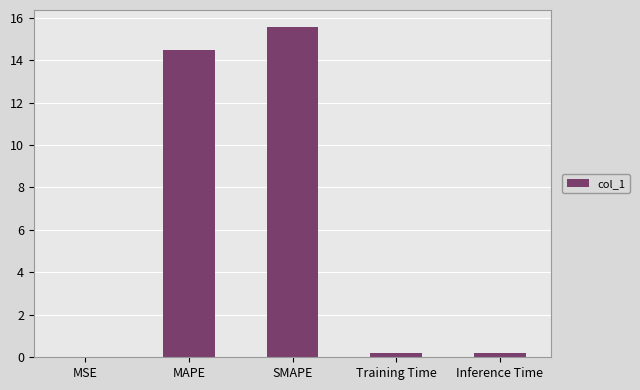

What is the sum of all values?

30.5